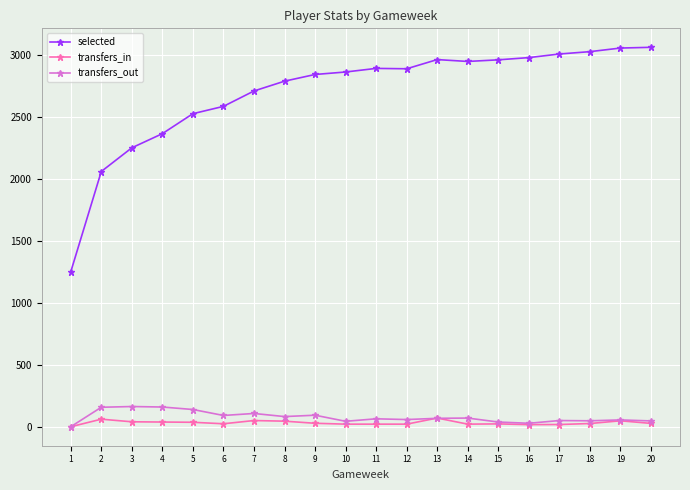

True or false: transfers_in has more than 1 interior local peaks.

True